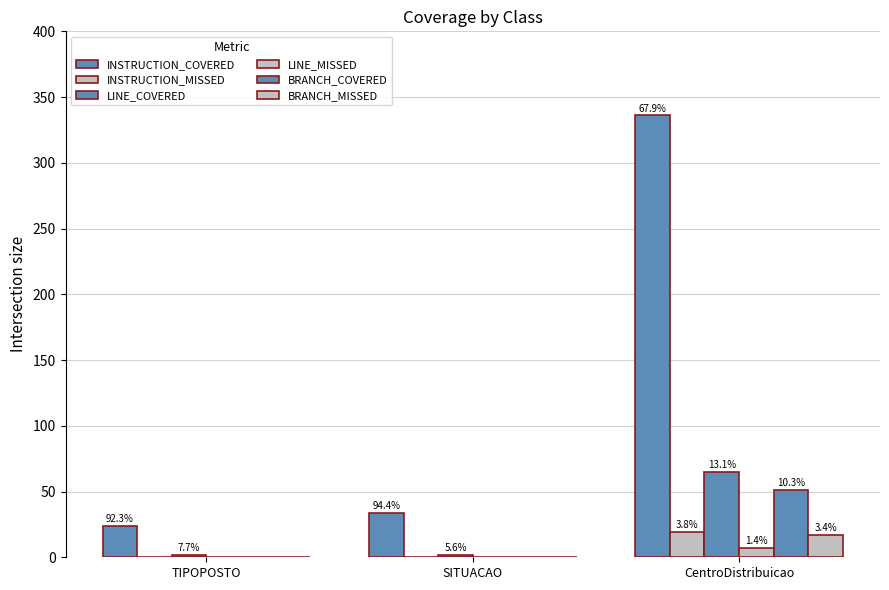

Which has a higher value, TIPOPOSTO or SITUACAO?

SITUACAO